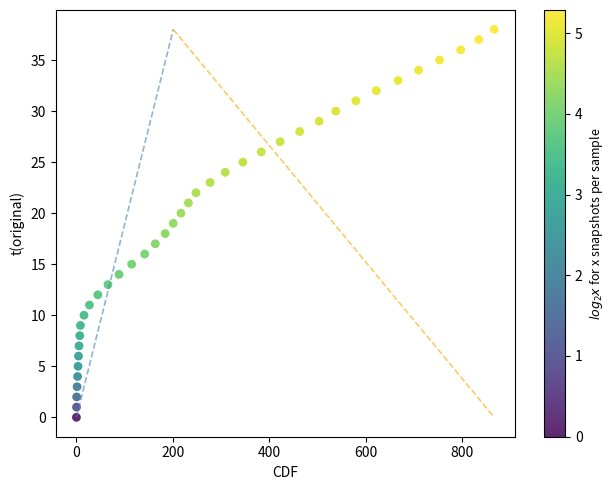

What is the range of Y values (max minus min)?

38